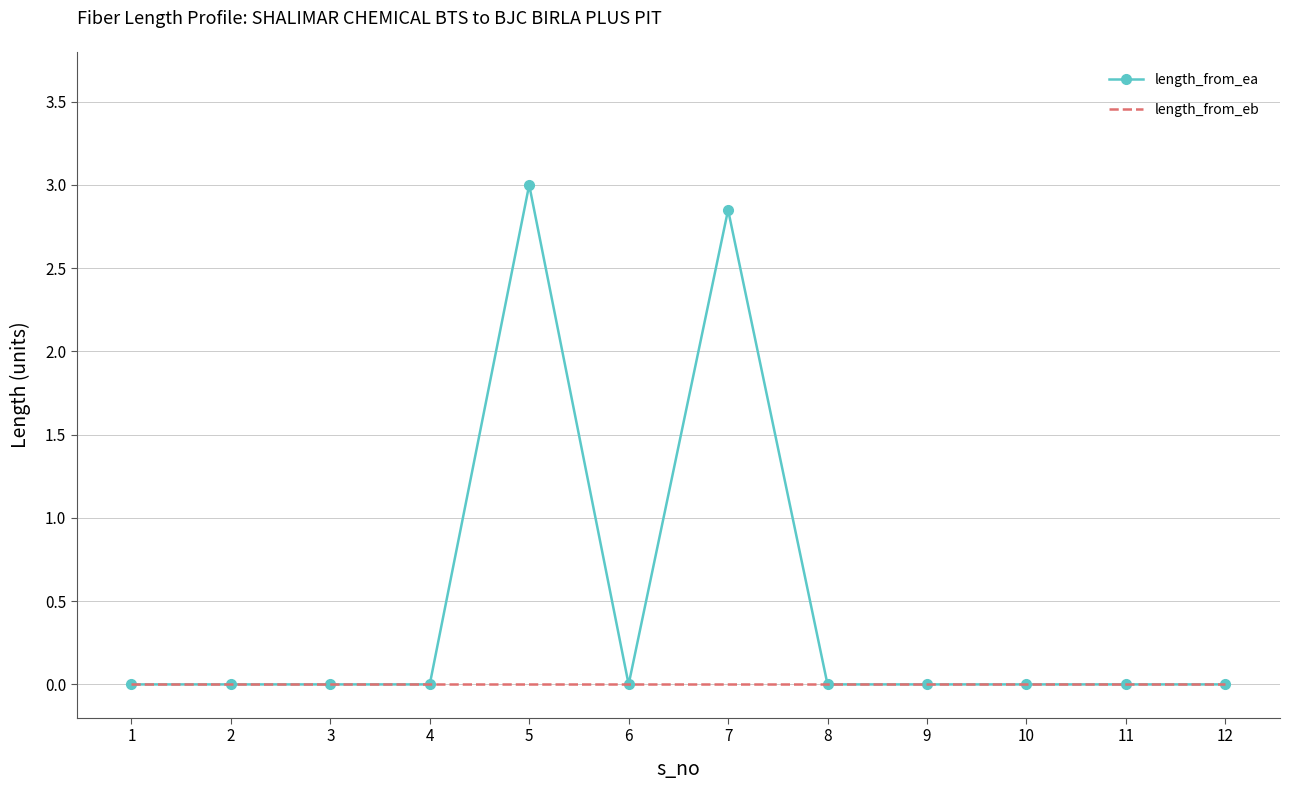

The value of length_from_ea at 3 is 0.0. True or false?

True